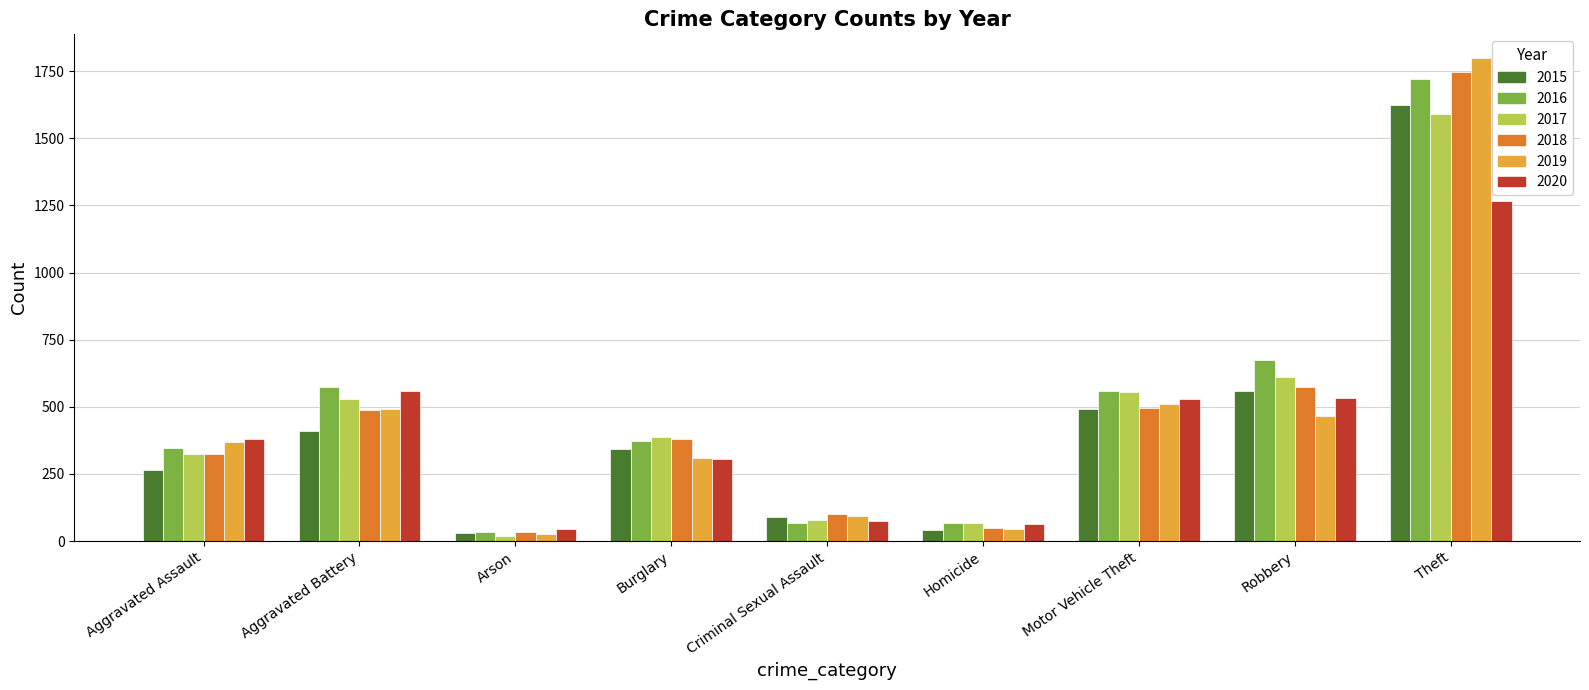

Count the number of data series in this chart.

6